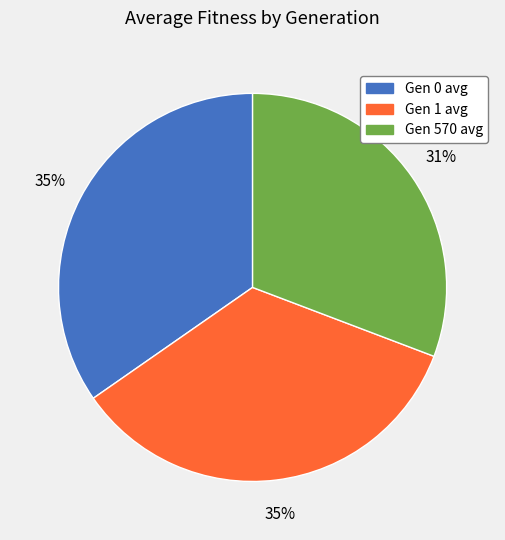

Between Gen 0 avg and Gen 570 avg, which is larger?

Gen 0 avg